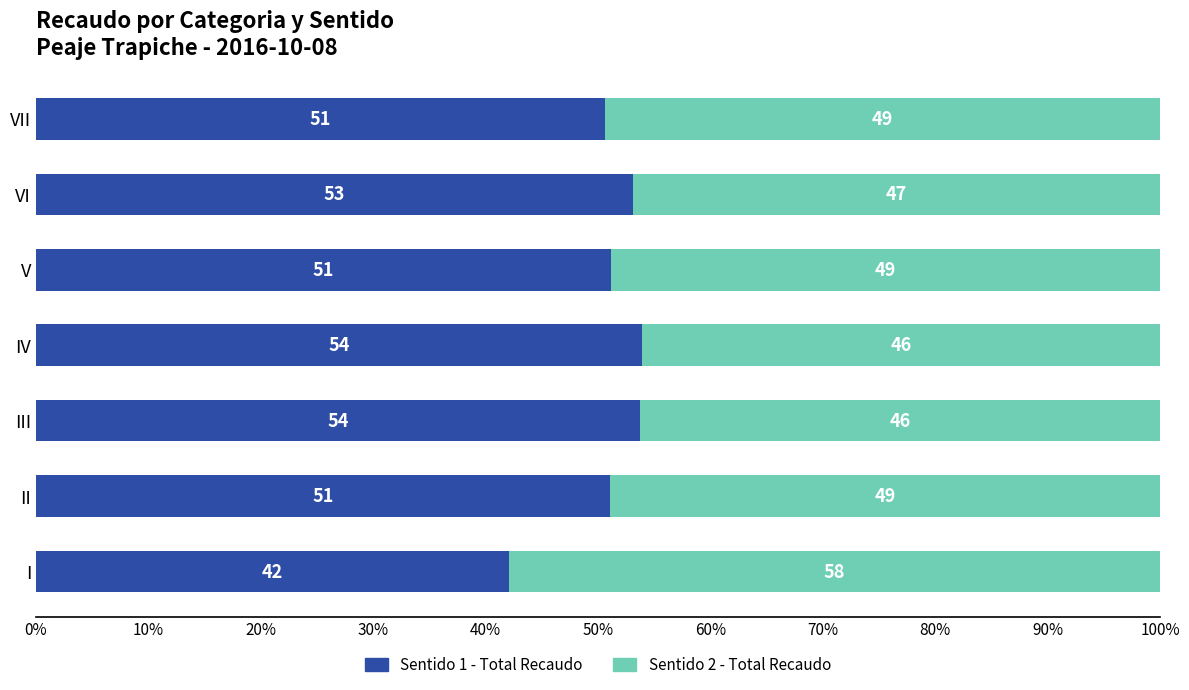

True or false: Sentido 1 - Total Recaudo has a value of 51.1 at V.

True